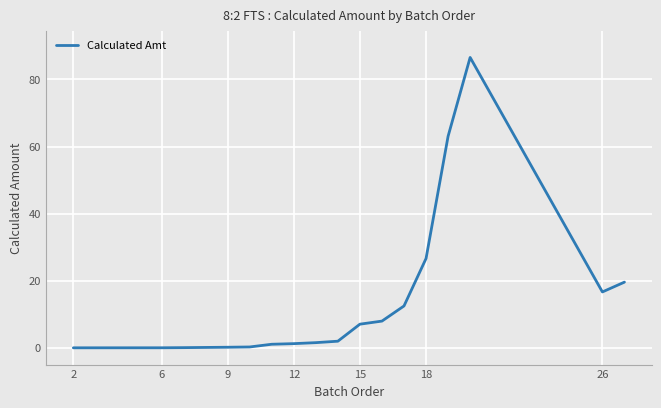

What is the maximum value shown in the chart?

86.6